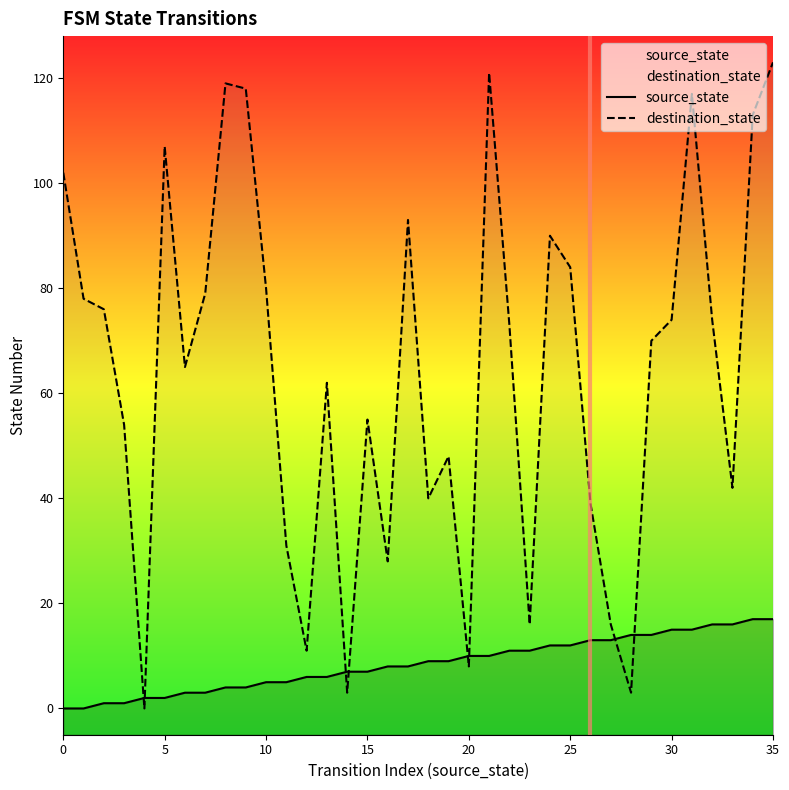

Reading left to right, extract all data points from this chart.

source_state: 0	0	1	1	2	2	3	3	4	4	5	5	6	6	7	7	8	8	9	9	10	10	11	11	12	12	13	13	14	14	15	15	16	16	17	17
destination_state: 102	78	76	54	0	107	65	79	119	118	80	31	11	62	3	55	28	93	40	48	8	121	73	16	90	84	39	16	3	70	74	117	74	42	113	123